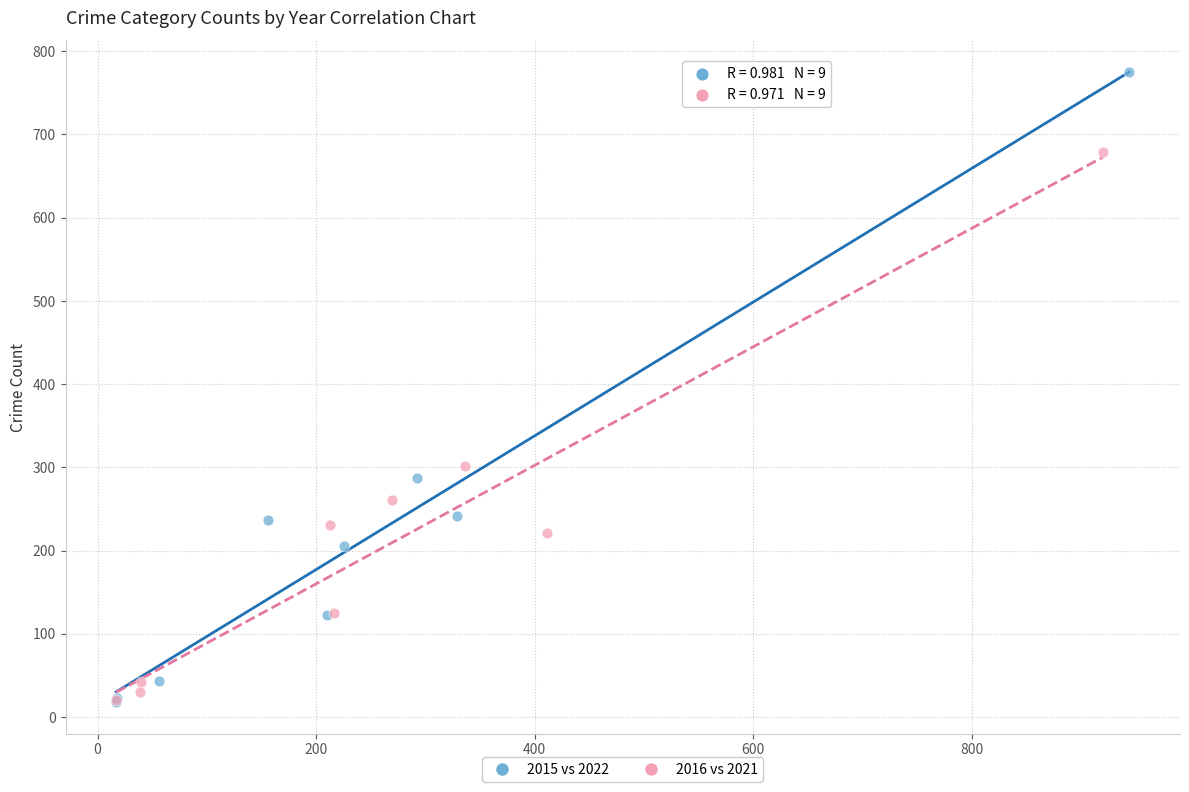

Which series contains the highest Y value?

2015 vs 2022